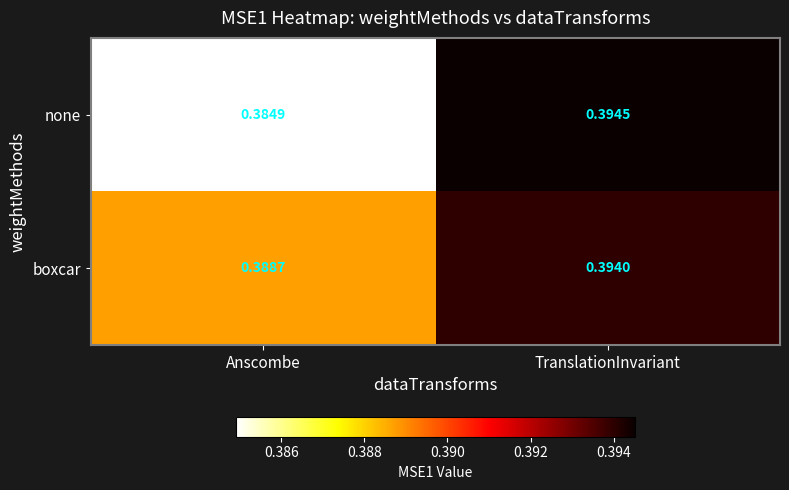

List the series in order of their overall mean, lowest first.

none, boxcar